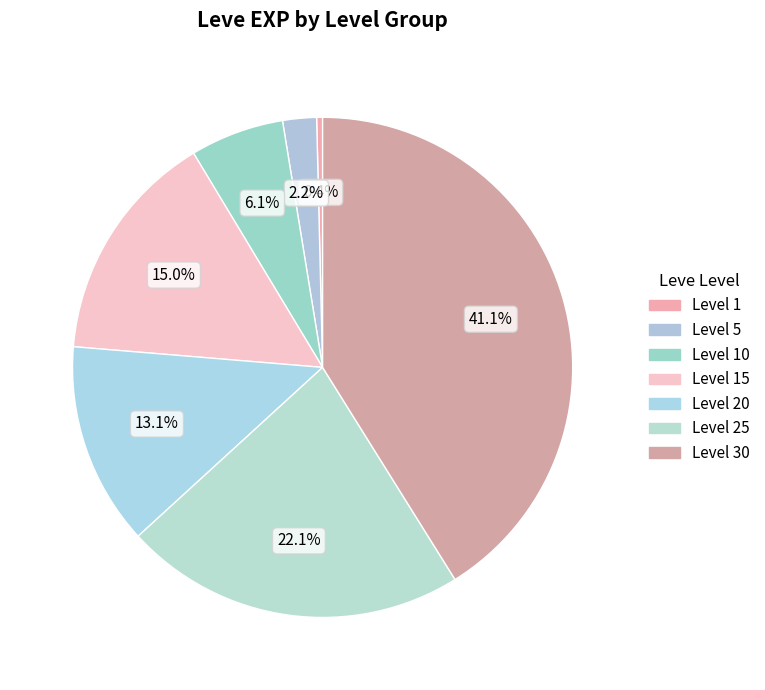

Rank the categories by value from lowest to highest.

Level 1, Level 5, Level 10, Level 20, Level 15, Level 25, Level 30